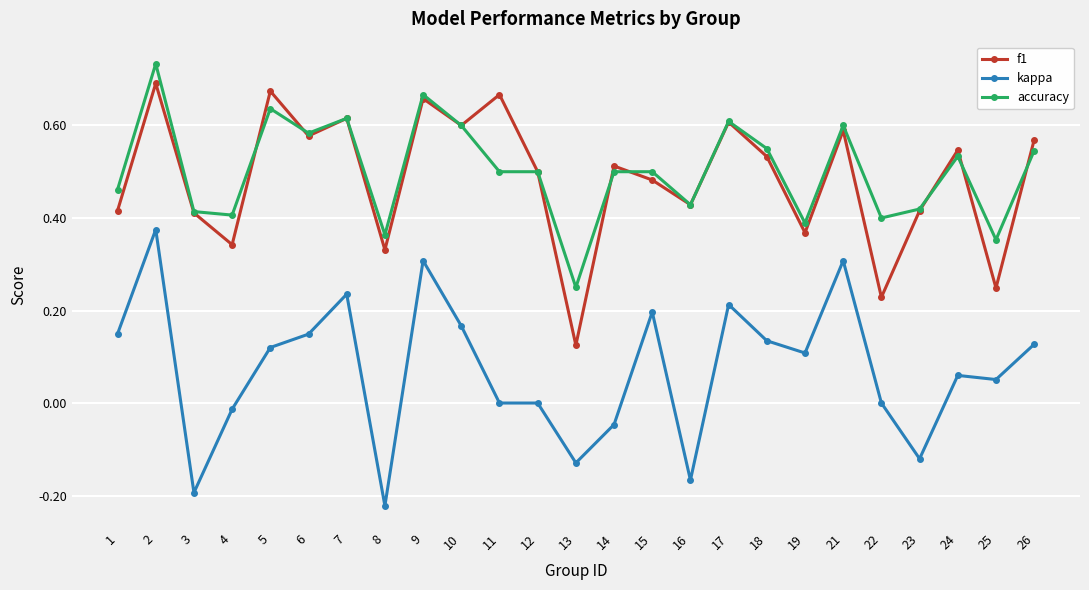

Is this an area chart (filled region under the line)?

No